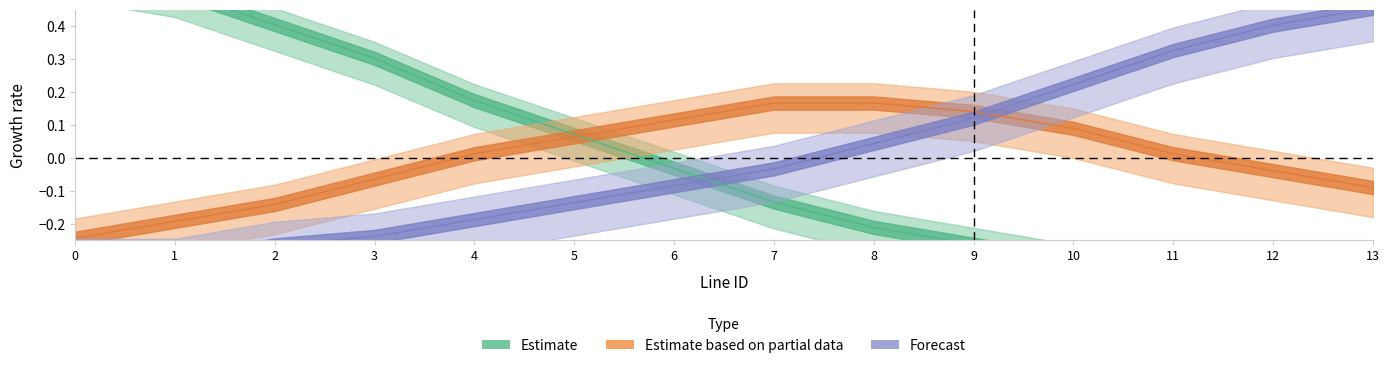

Where does the M_count series first go above 0?

4